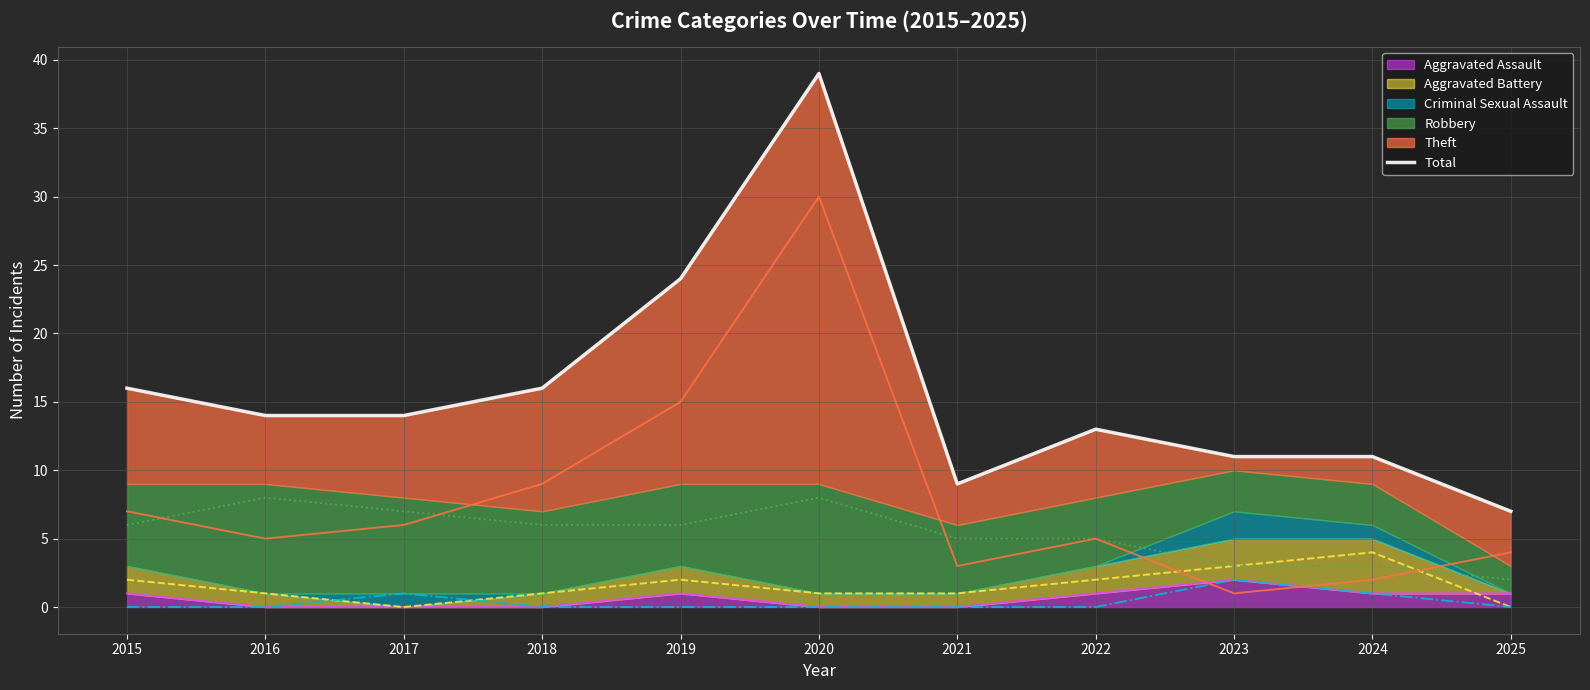

Which category has the highest value across all series?

2020